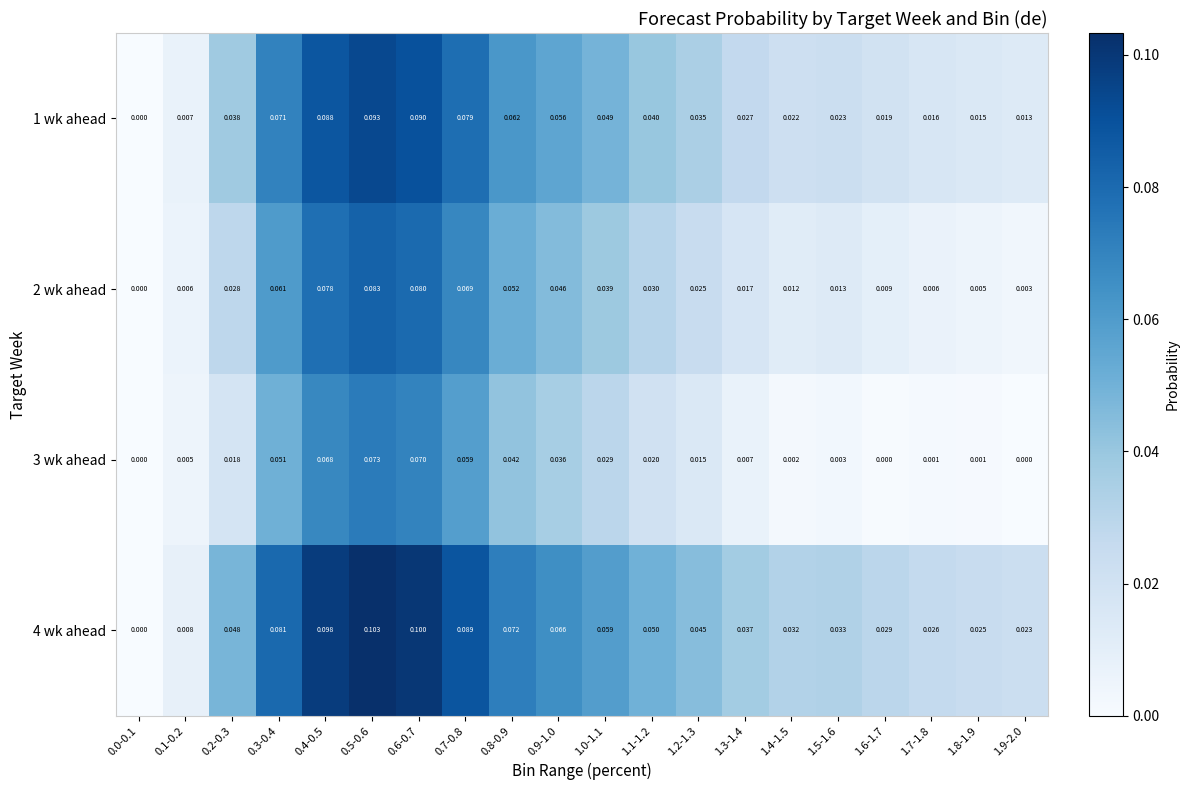

Is the value of 4 wk ahead at 0.0-0.1 greater than the value of 3 wk ahead at 1.5-1.6?

No